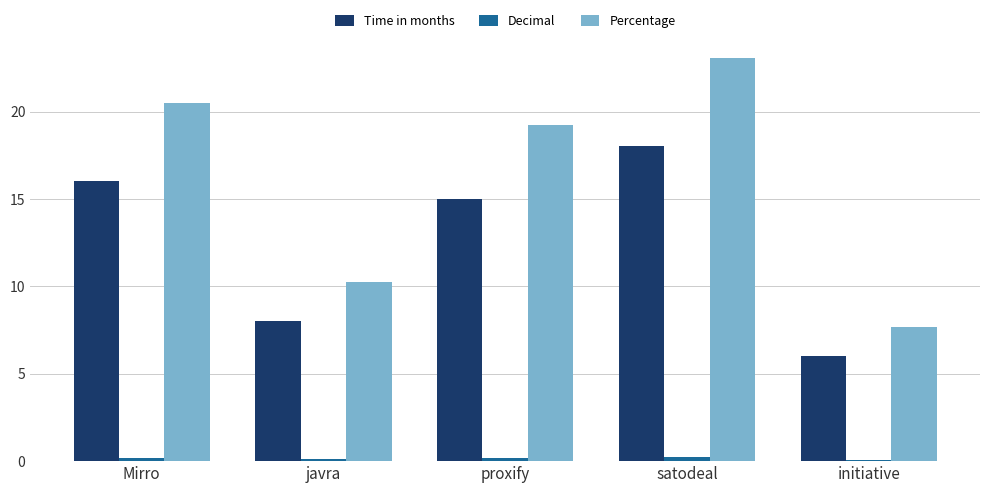

Is the value of Time in months at javra greater than the value of Percentage at satodeal?

No